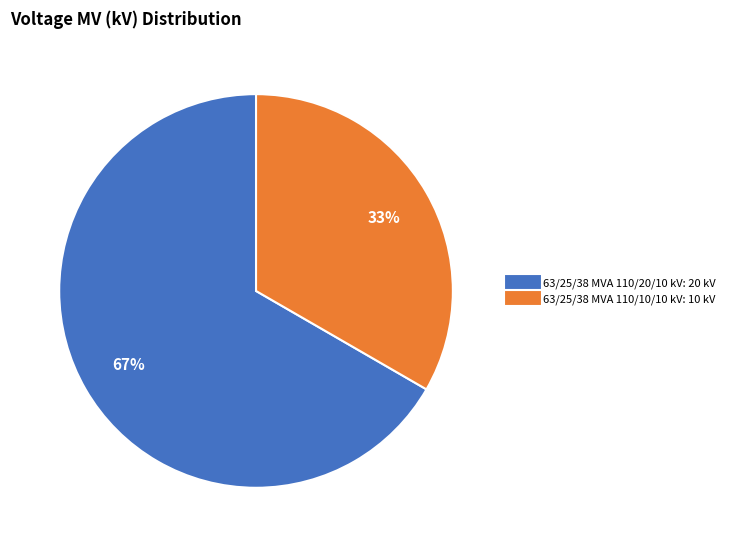

True or false: 63/25/38 MVA 110/20/10 kV accounts for 67% of the total.

True